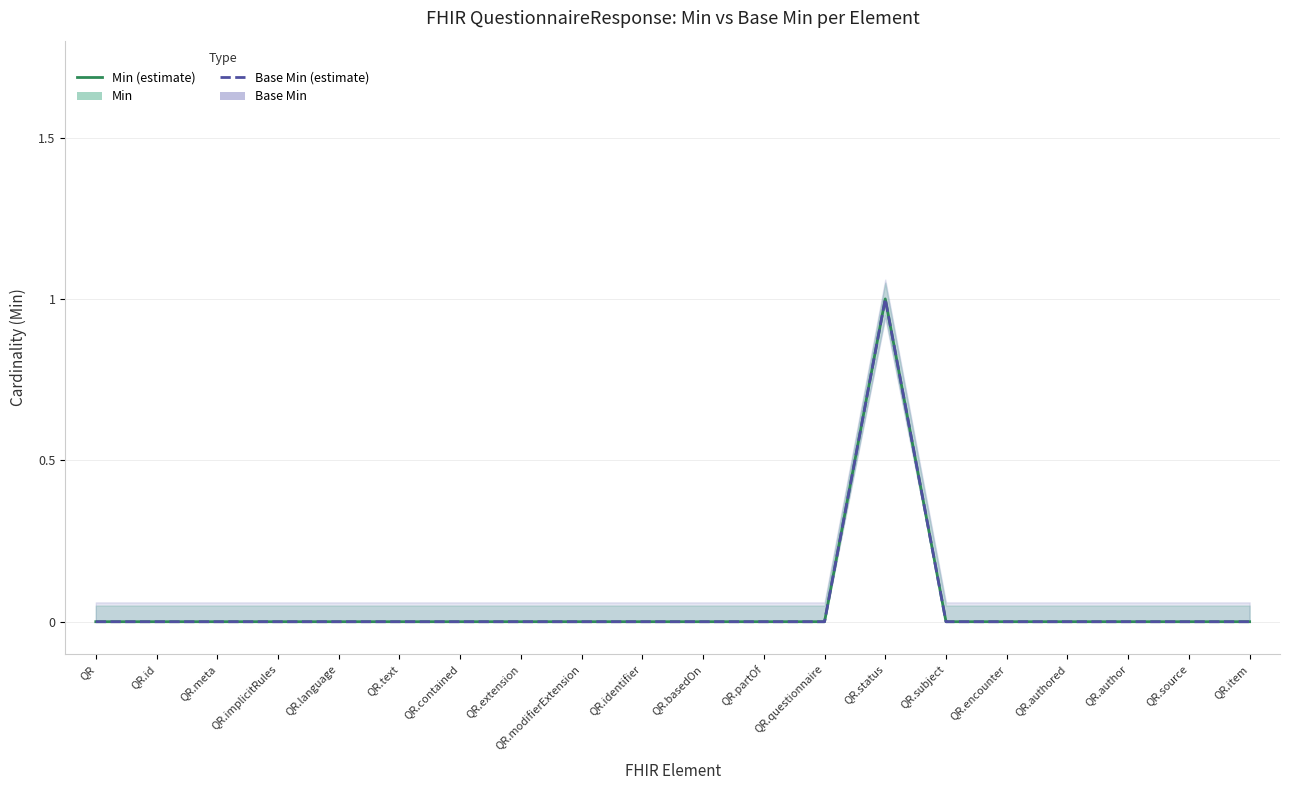

How many series are shown in this chart?

2